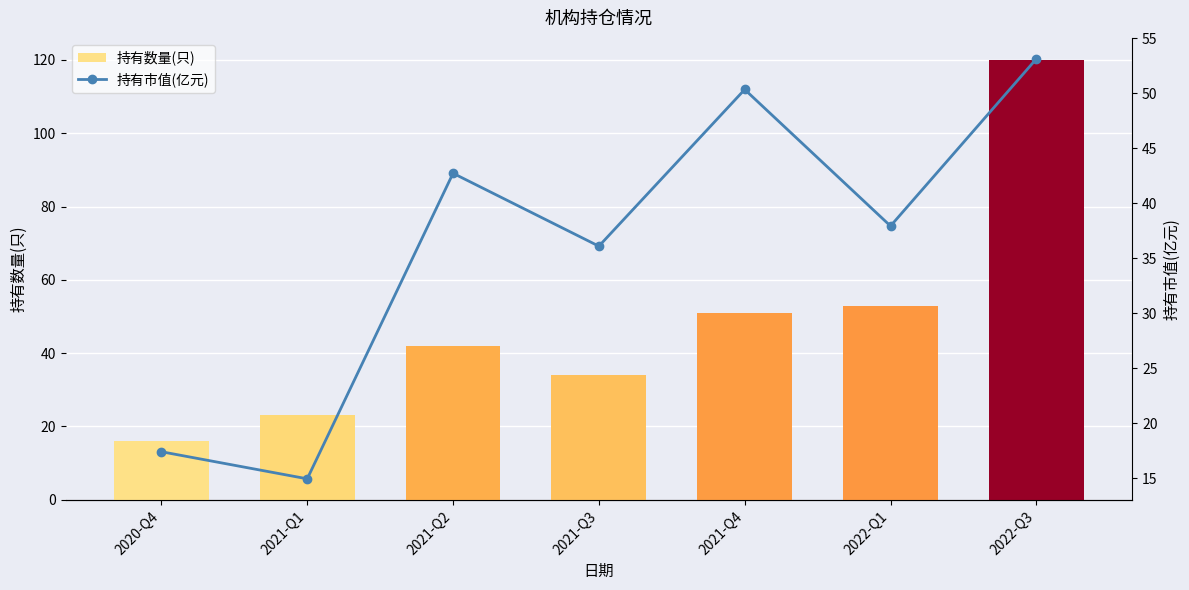

What is the difference between the second highest and second lowest values in the 持有市值(亿元) series?

32.9